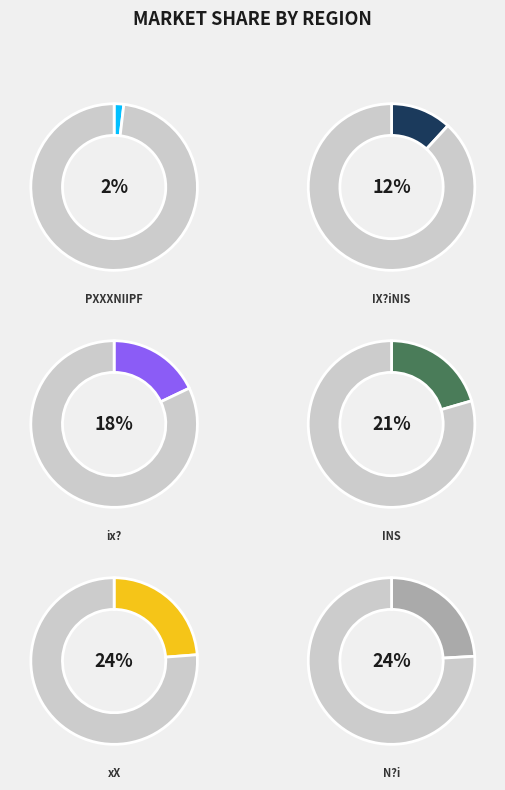

What percentage is NOT represented by INS?

79.5%